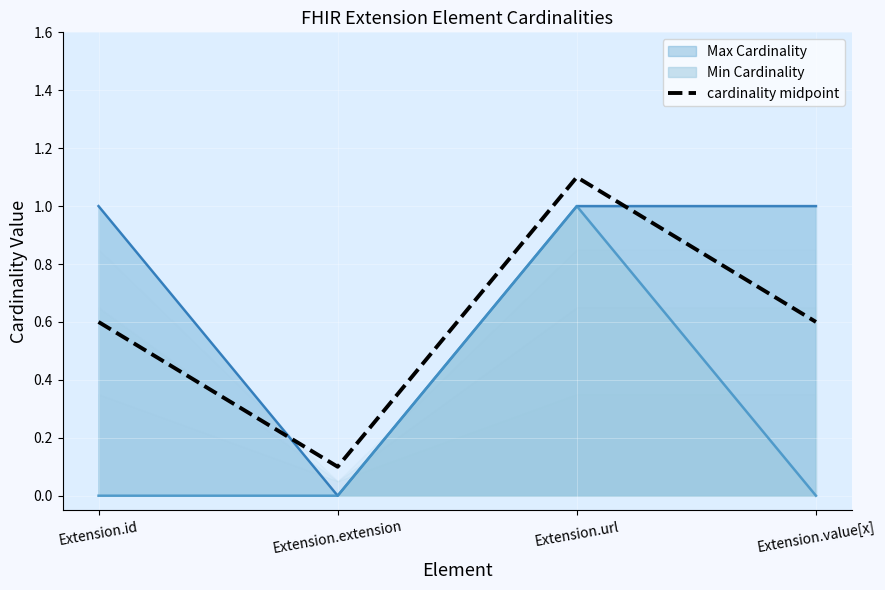

The chart shows a value of 0.6 at Extension.id. True or false?

True